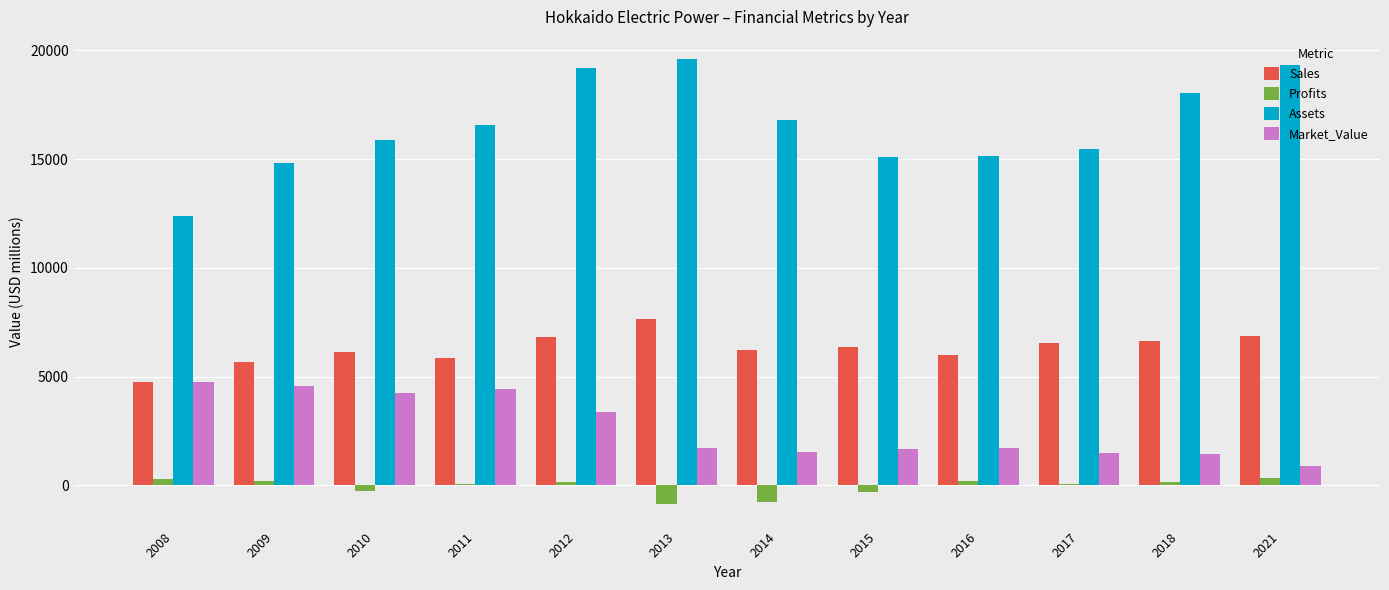

Between 2008 and 2010, which series saw the biggest shift?

Assets